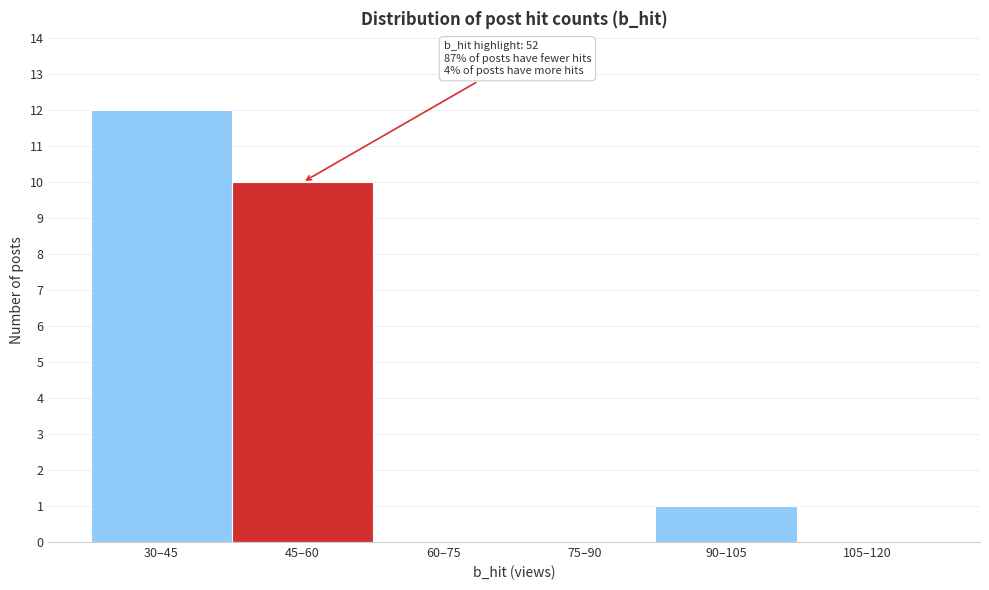

Reading left to right, what are all the values shown in this chart?

30–45=12	45–60=10	60–75=0	75–90=0	90–105=1	105–120=0